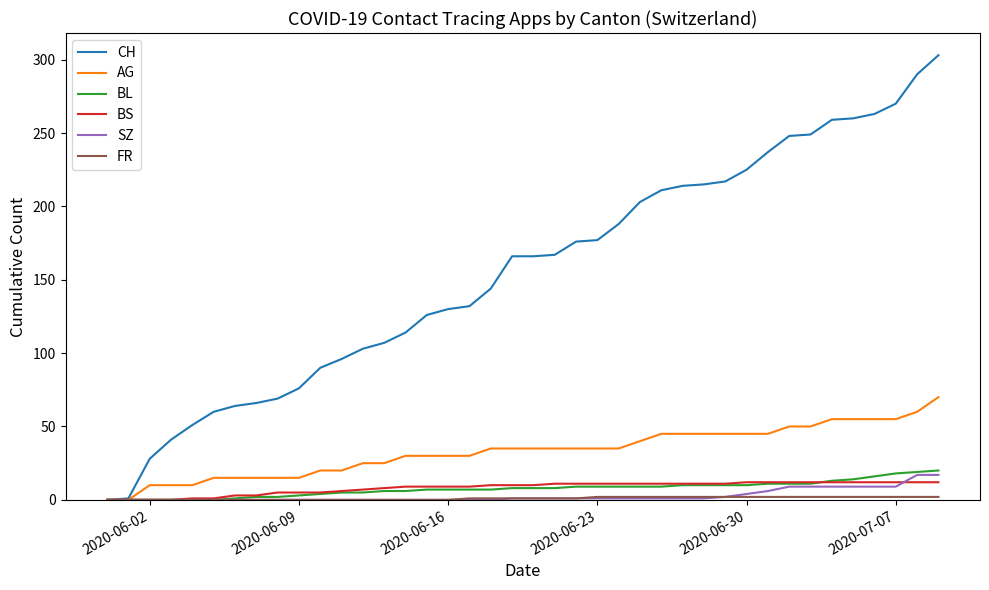

Which series has the largest total across all categories?

CH